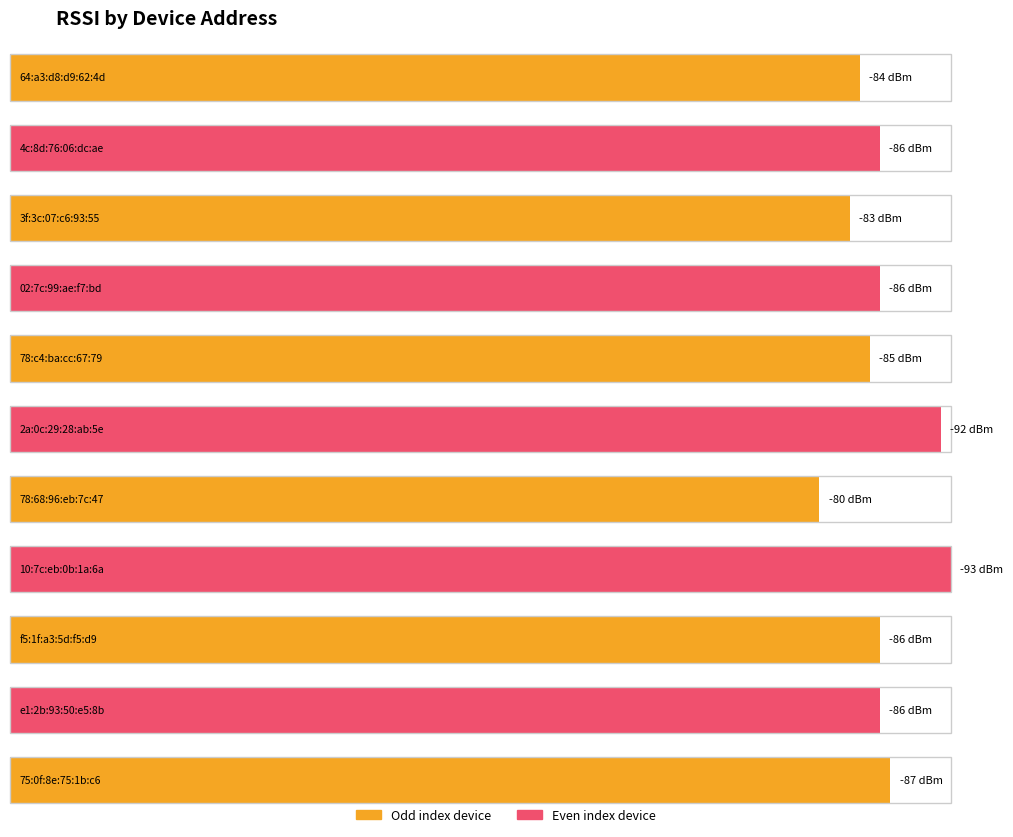

At which category does the chart reach its minimum across all series?

10:7c:eb:0b:1a:6a